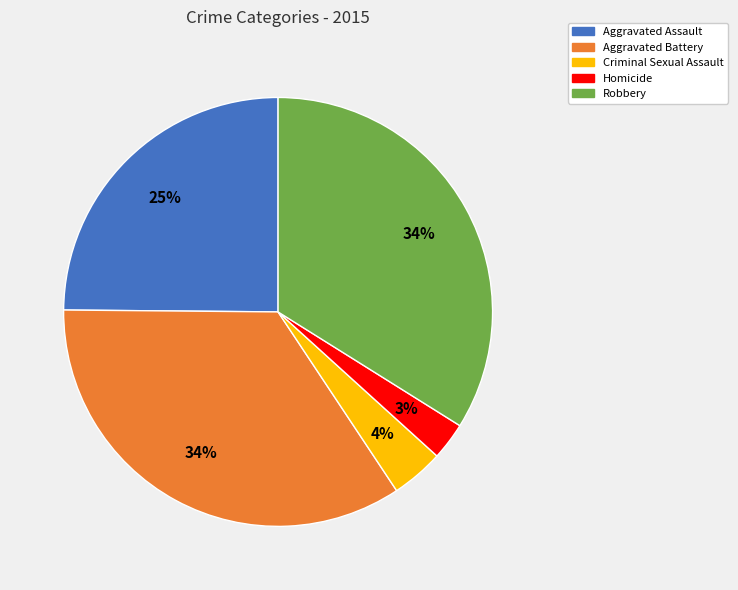

Is the sum of Aggravated Assault and Aggravated Battery greater than half?

Yes